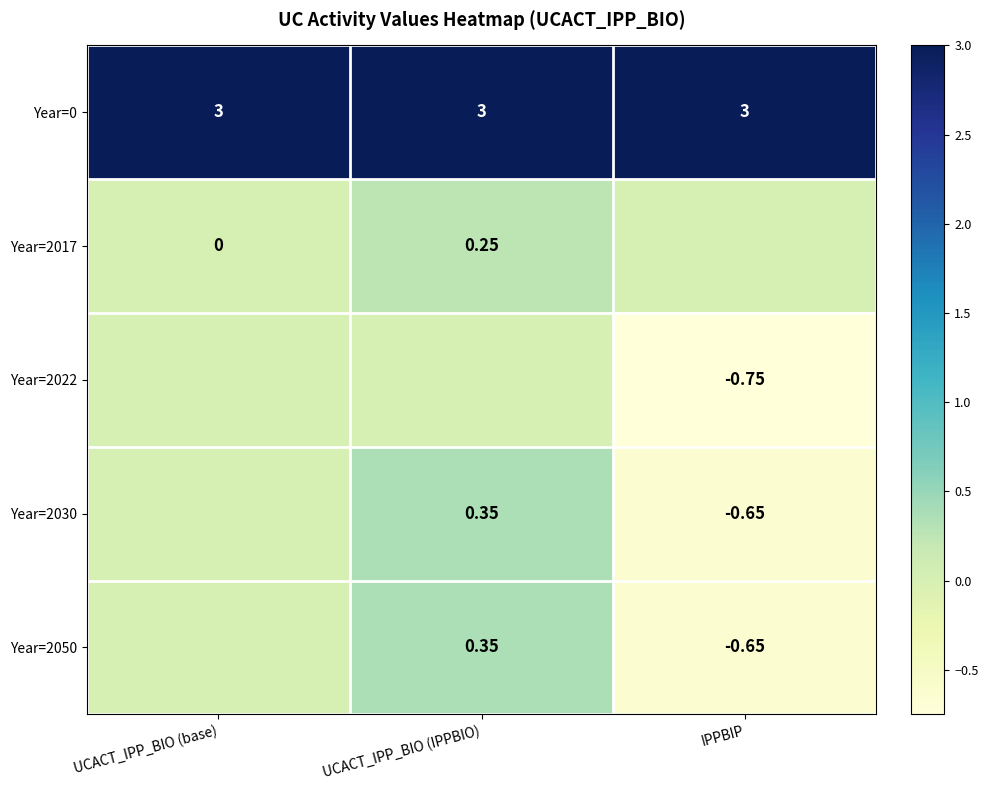

Which category has the lowest value in the Year=0 series?

UCACT_IPP_BIO (base)